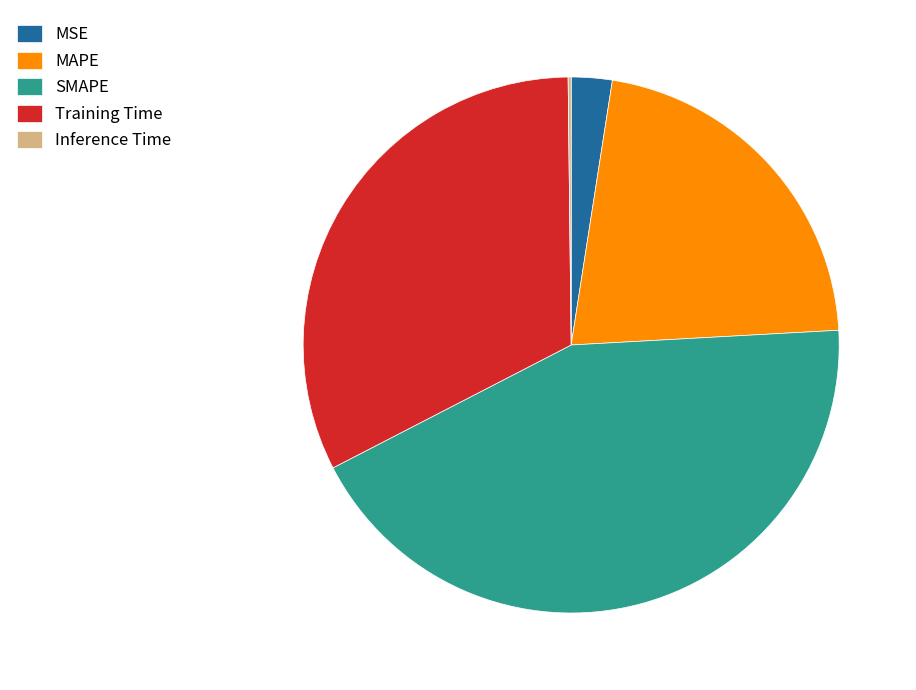

Which category has the biggest portion of the pie?

SMAPE